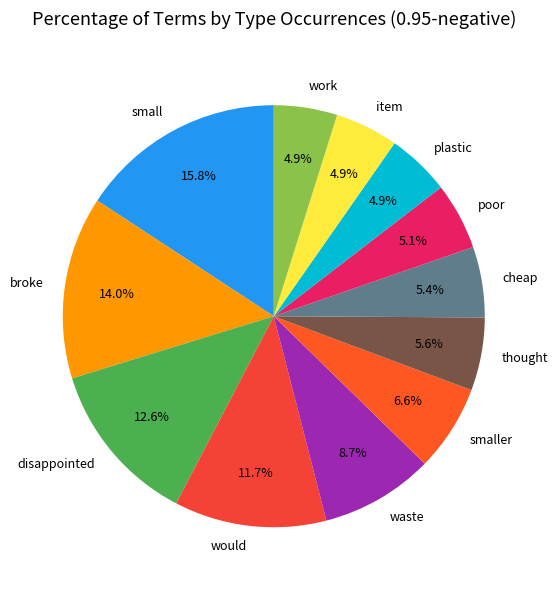

To the nearest percent, what is the combined percentage of smaller and disappointed?

19%